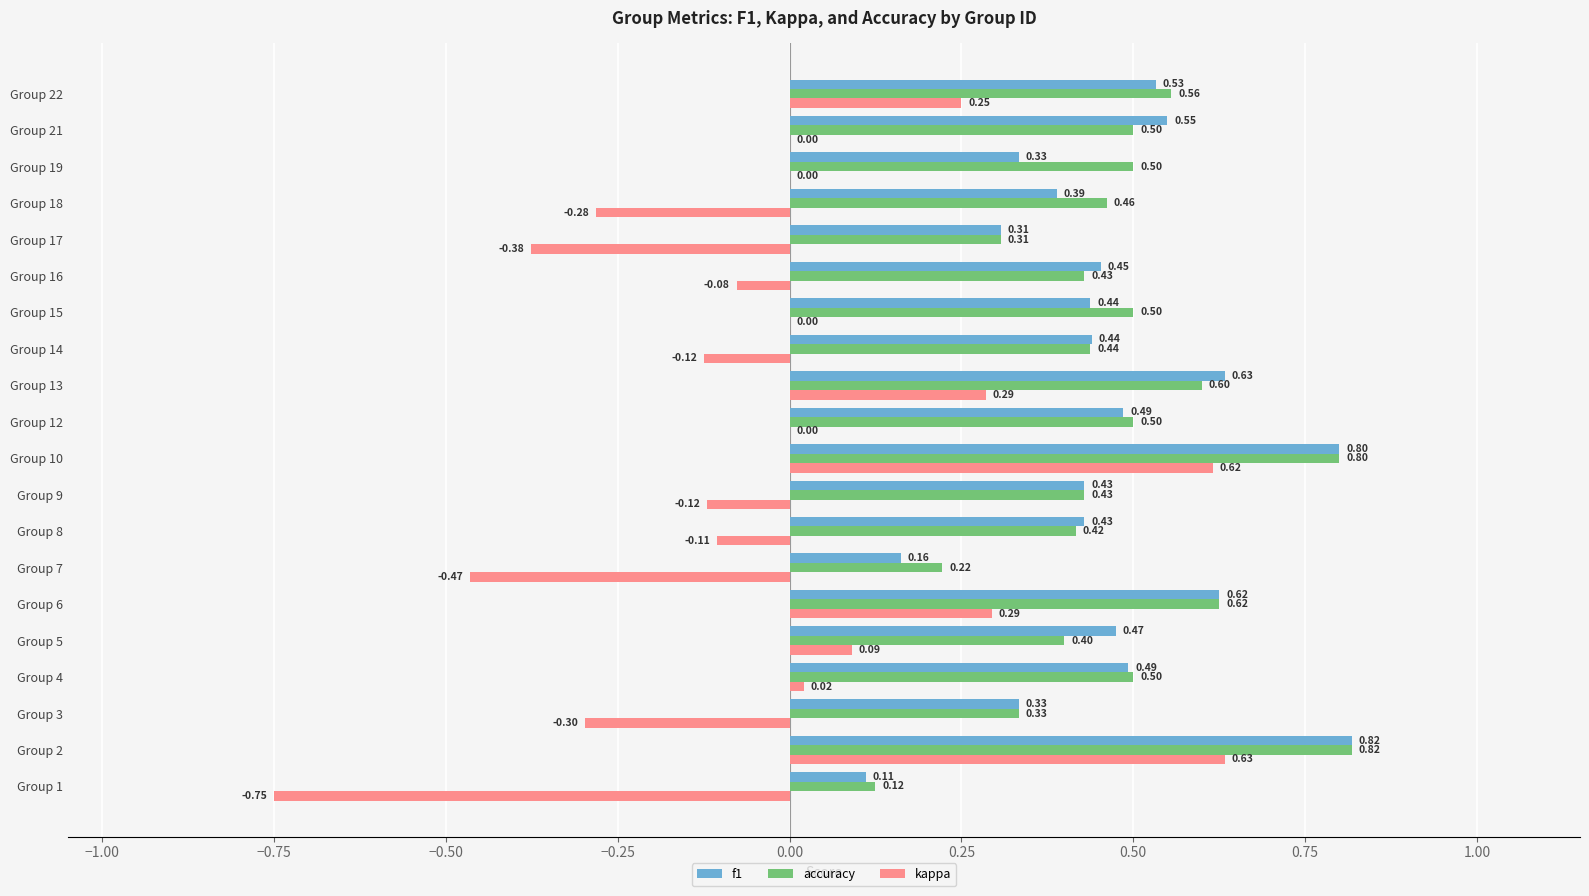

At which category is the sum across all series the highest?

Group 2